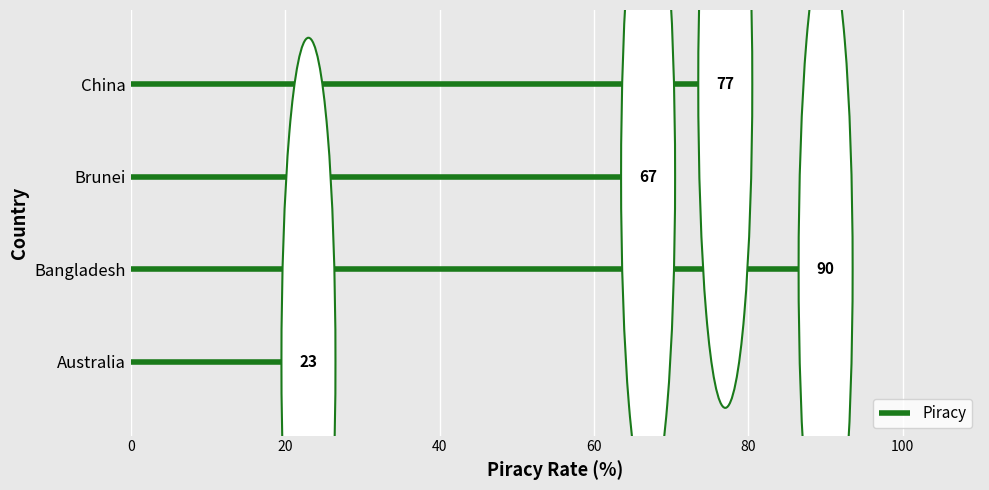

What value does the data have at Bangladesh, to the nearest 5?

90